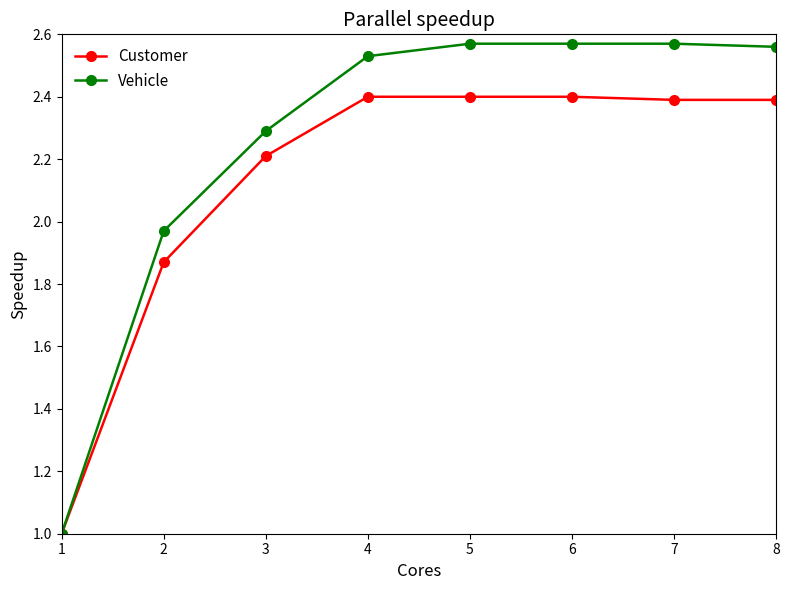

At 5, list the series in order from largest to smallest.

Vehicle, Customer